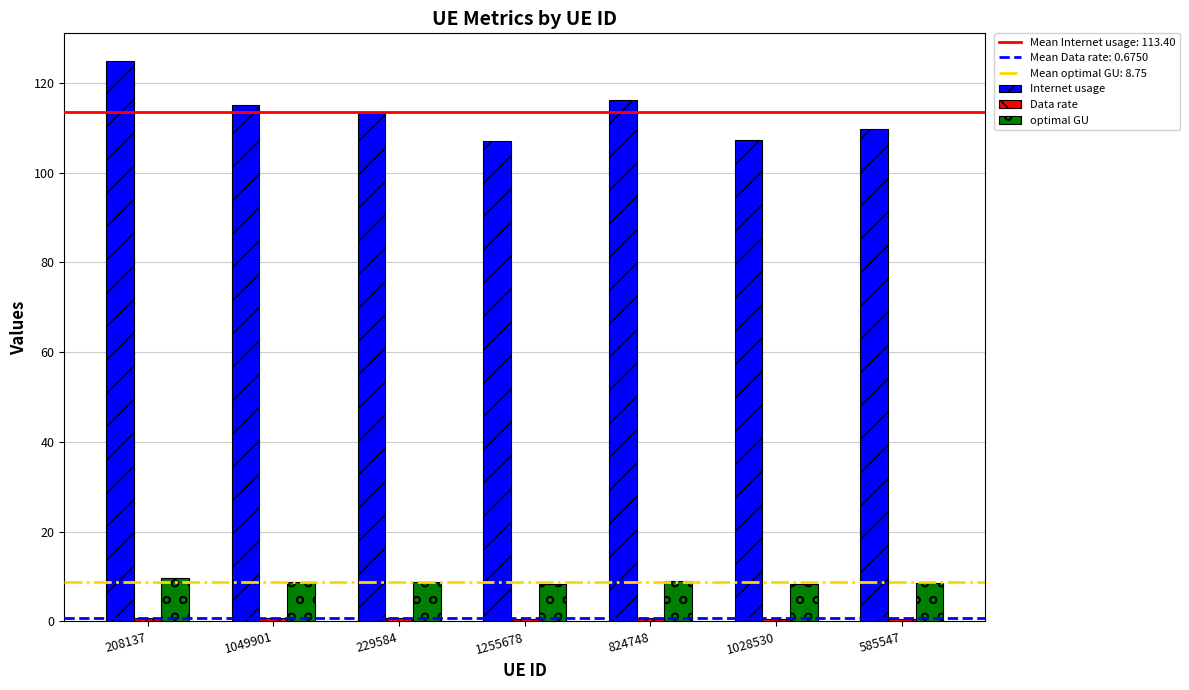

Is it true that optimal GU equals 13.9 at 208137?

False